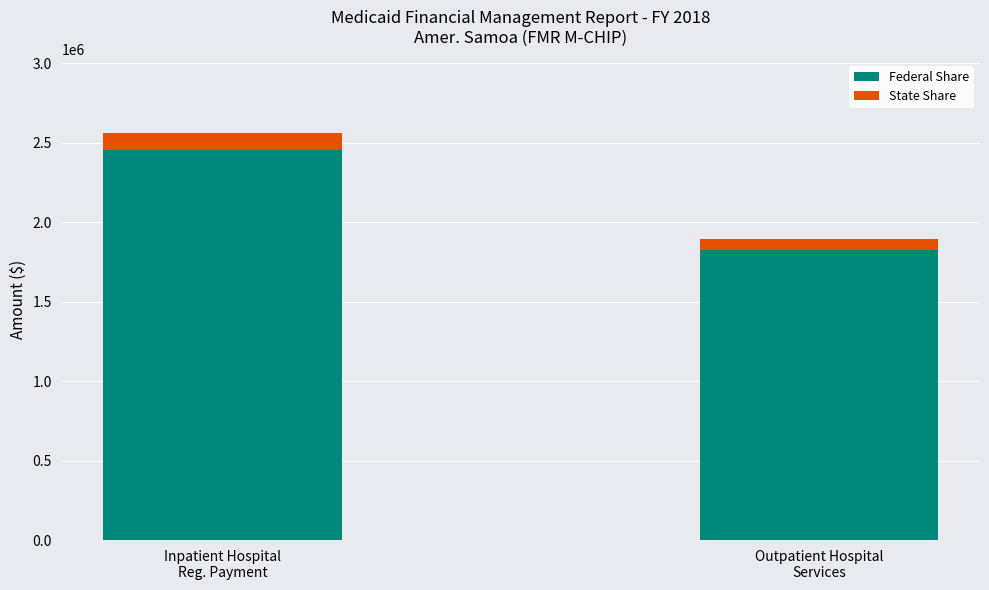

What is the sum of all Federal Share values?

4278014